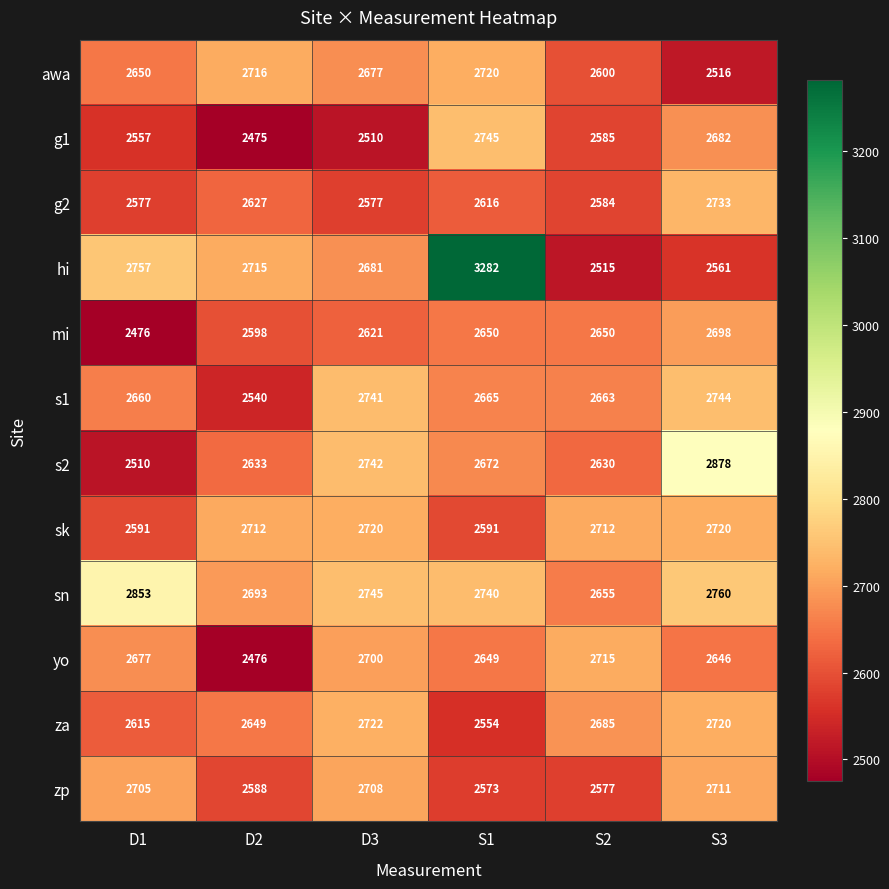

At which category is the sum across all series the highest?

S1